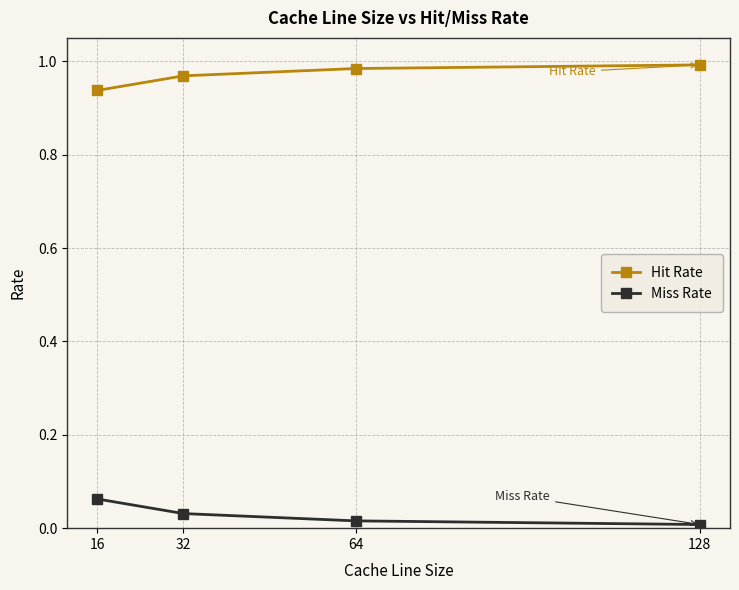

Does the chart display data point markers on the line(s)?

Yes